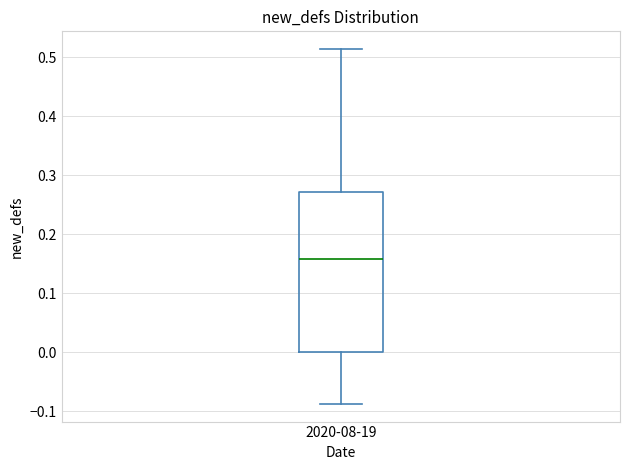

Read this box plot against the y-axis: the position of the median line, the range covered by the box, and the ends of both whiskers. The values are not printed on the chart, so give them approximately, as read against the axis.

median 0.16, box 0.00 to 0.27, whiskers -0.09 to 0.51